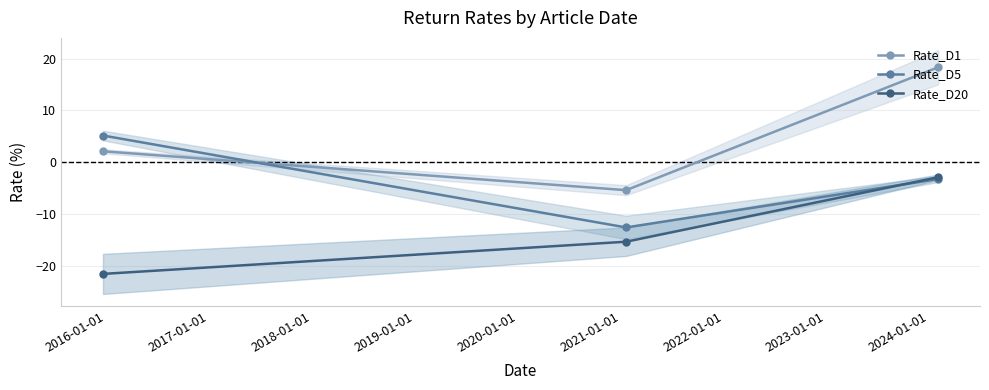

What is the highest value of the Rate_D5 series?

5.2